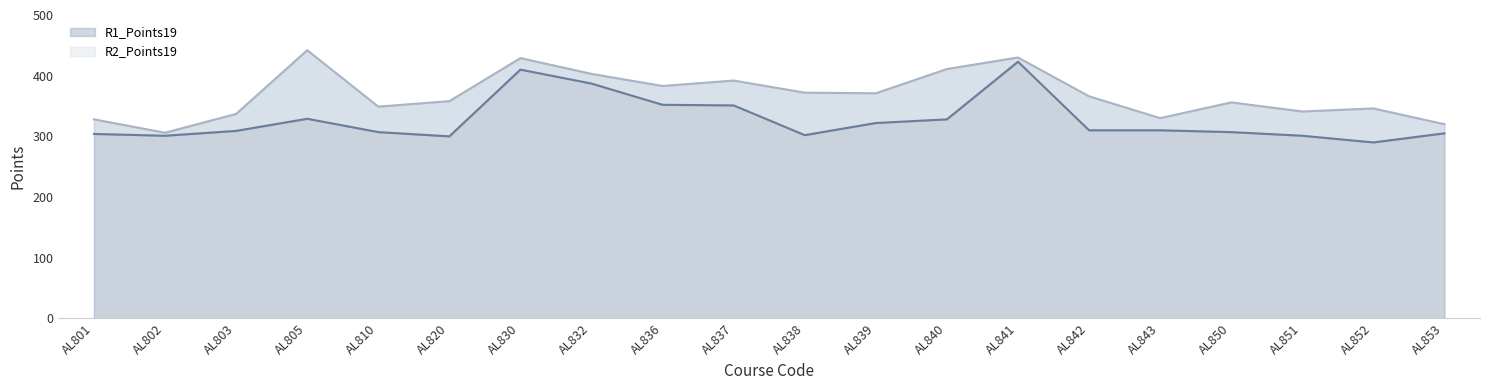

How many lines are shown in the chart?

2